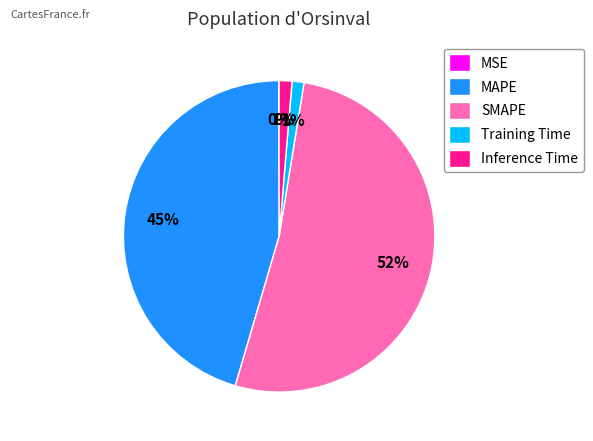

Which category has the biggest portion of the pie?

SMAPE